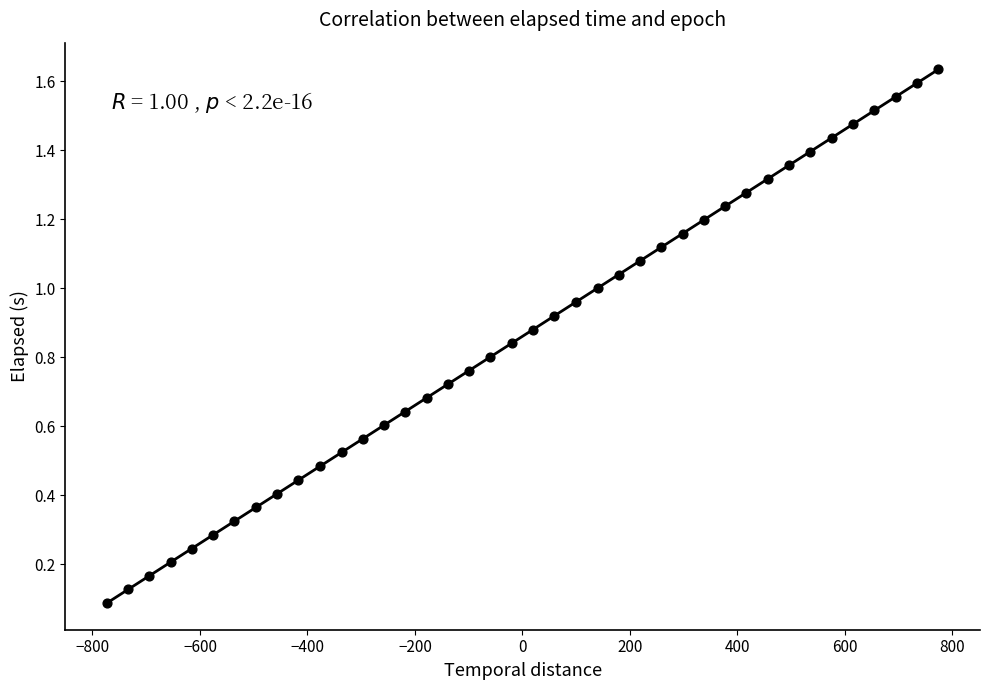

What is the range of X values (max minus min)?

1547.0